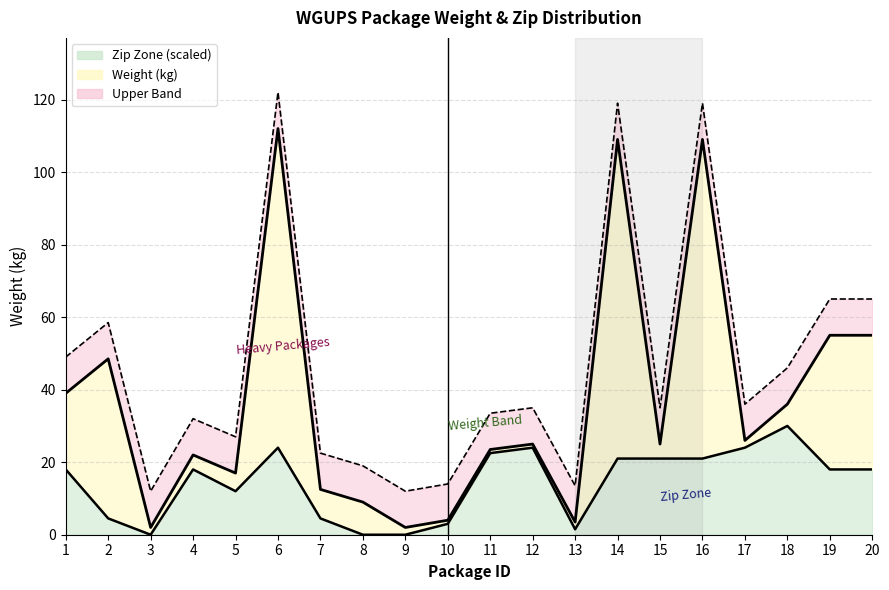

Where is the data nearest to the value 15?

1